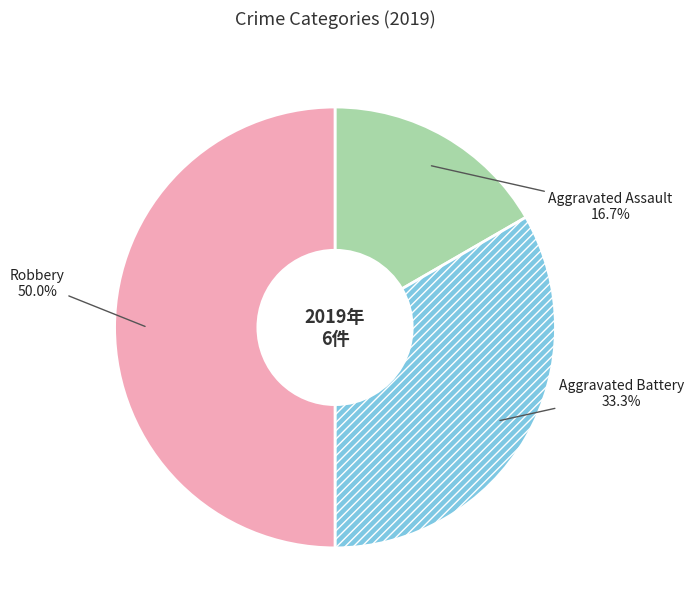

Rank the categories by value from lowest to highest.

Aggravated Assault, Aggravated Battery, Robbery